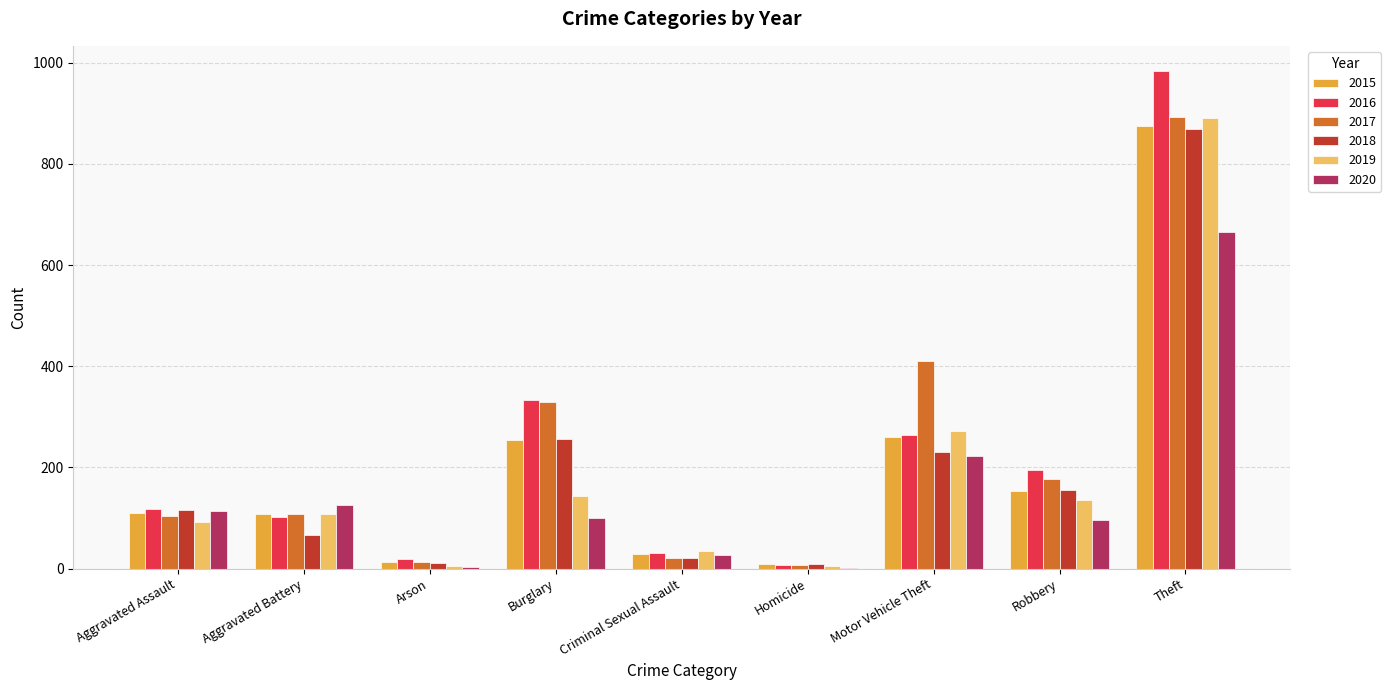

The 2018 series shows 257 at Burglary. True or false?

True